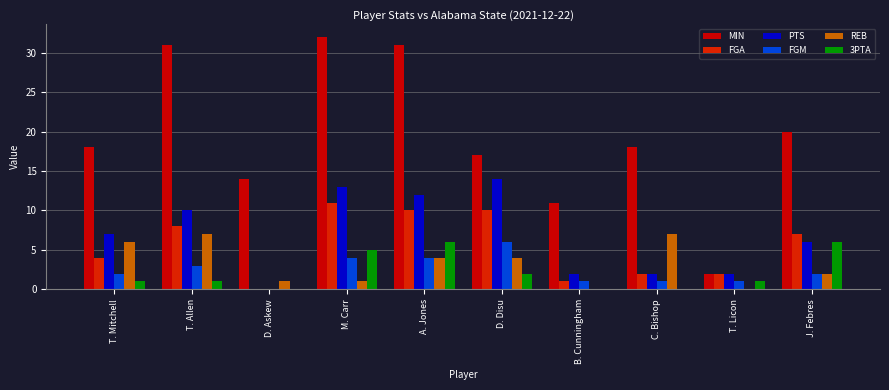

What are all the series names shown in the legend?

MIN, FGA, PTS, FGM, REB, 3PTA